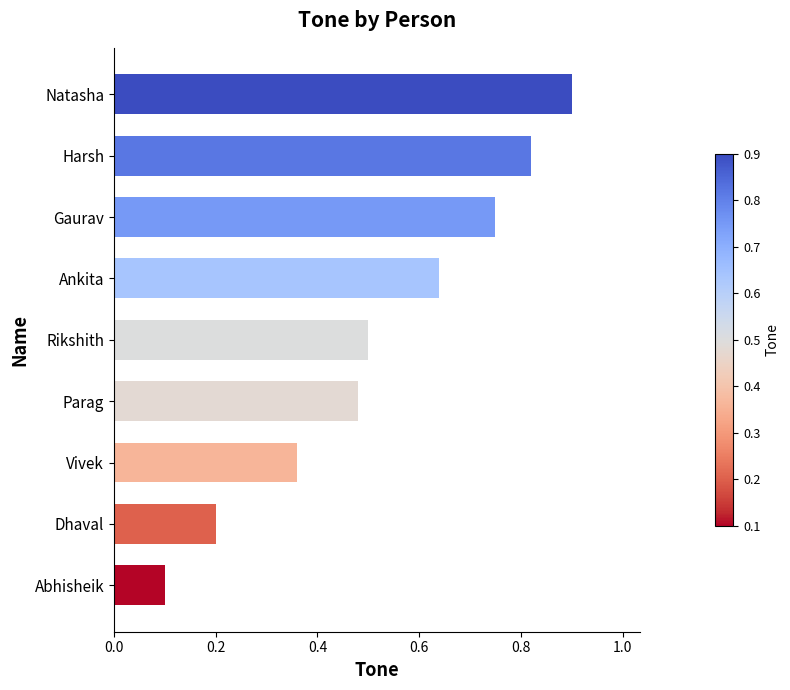

List the labels in order of value, smallest first.

Abhisheik, Dhaval, Vivek, Parag, Rikshith, Ankita, Gaurav, Harsh, Natasha